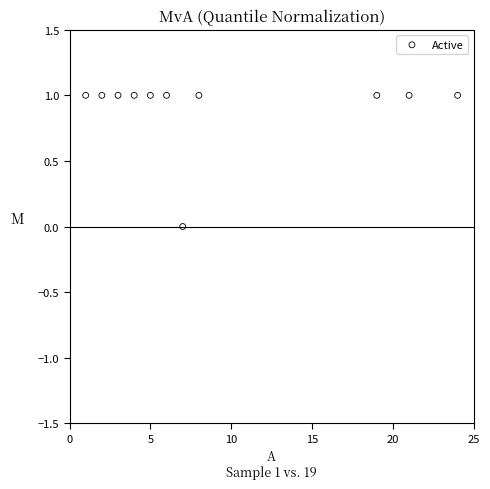

What is the range of X values (max minus min)?

23